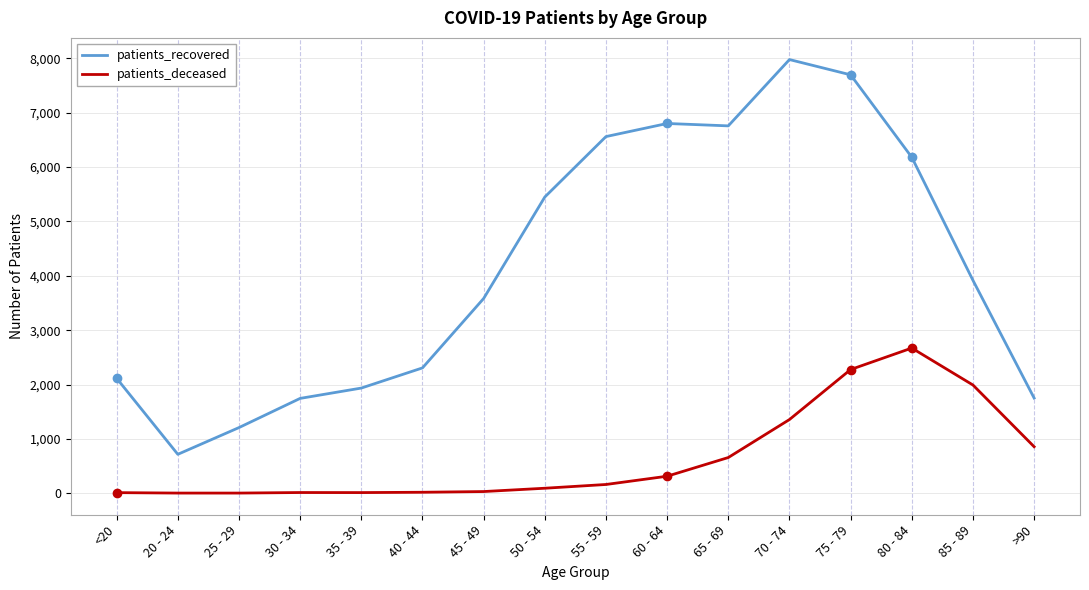

How many lines are shown in the chart?

2